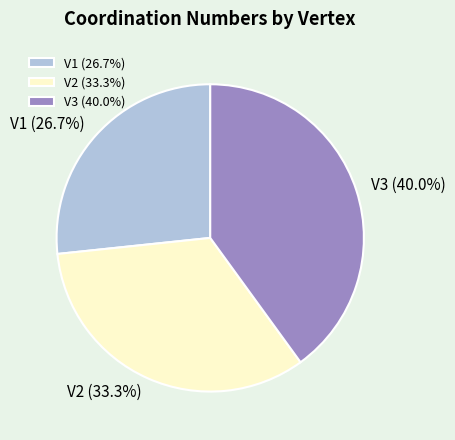

Between V2 and V1, which is larger?

V2